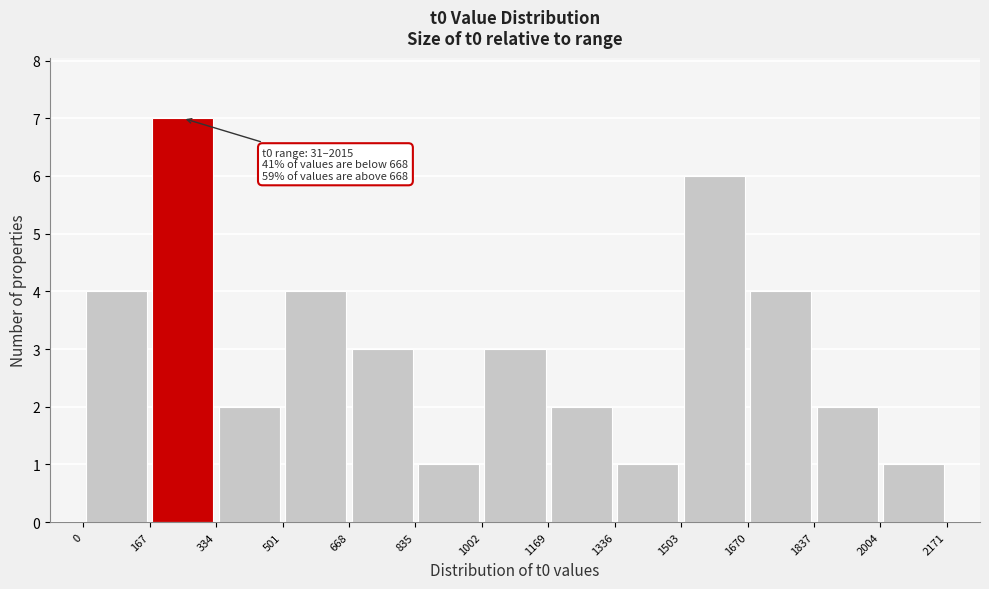

Over which range of the x-axis is the bar tallest?

167 to 334